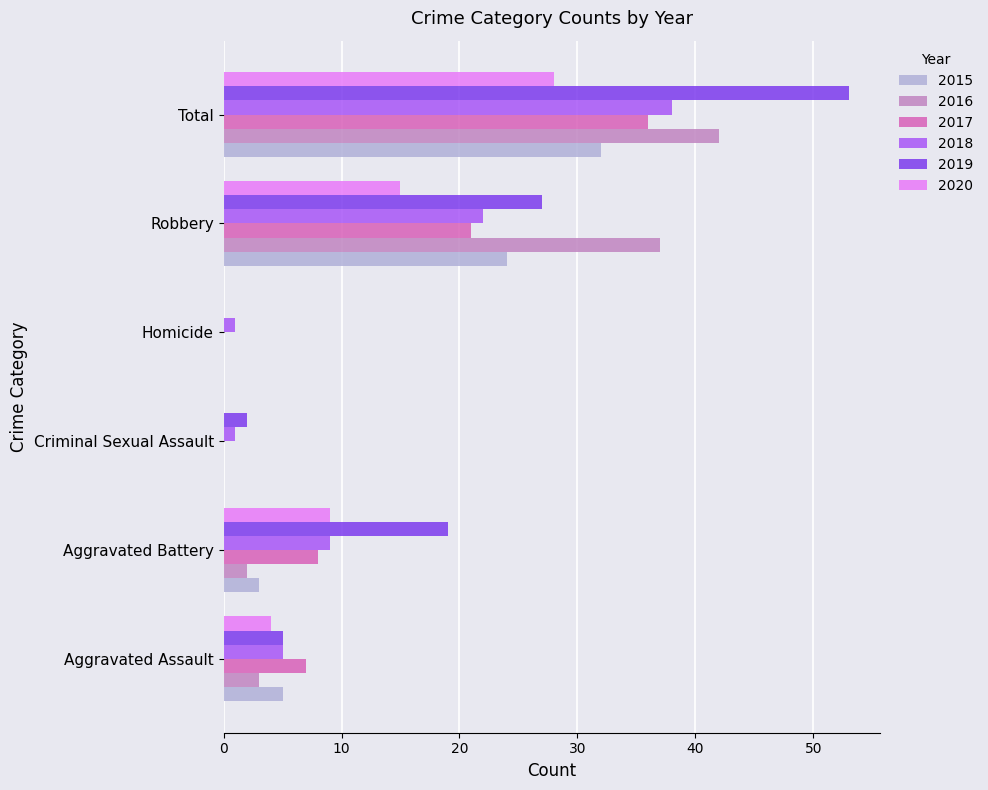

What is the maximum value shown in the chart?

53